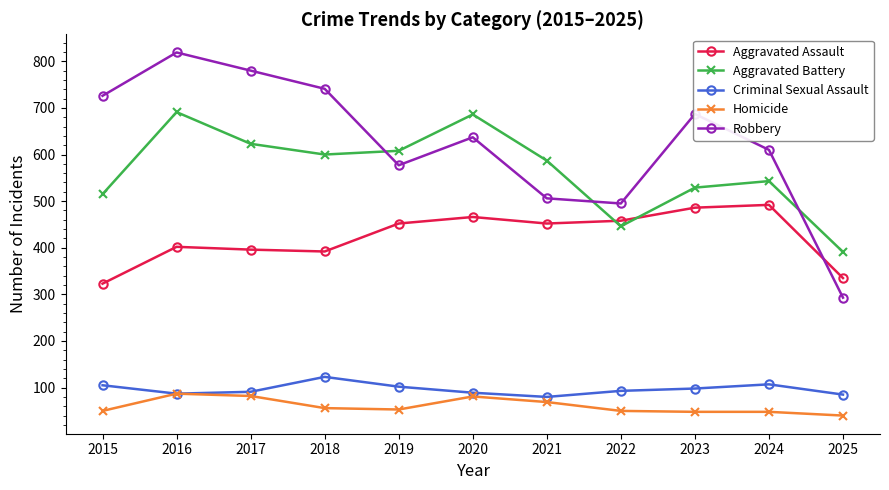

At which category is the sum across all series the highest?

2016